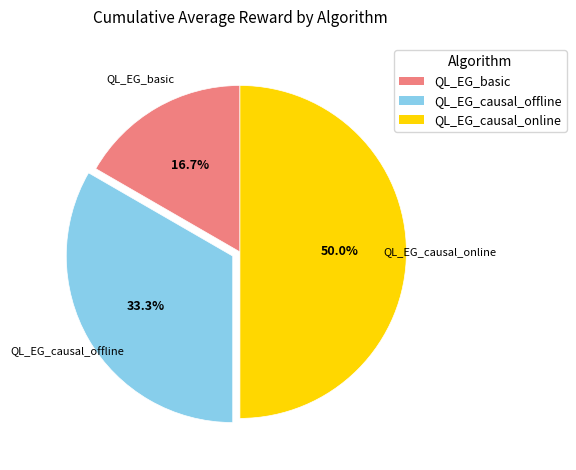

Which slice is the smallest?

QL_EG_basic